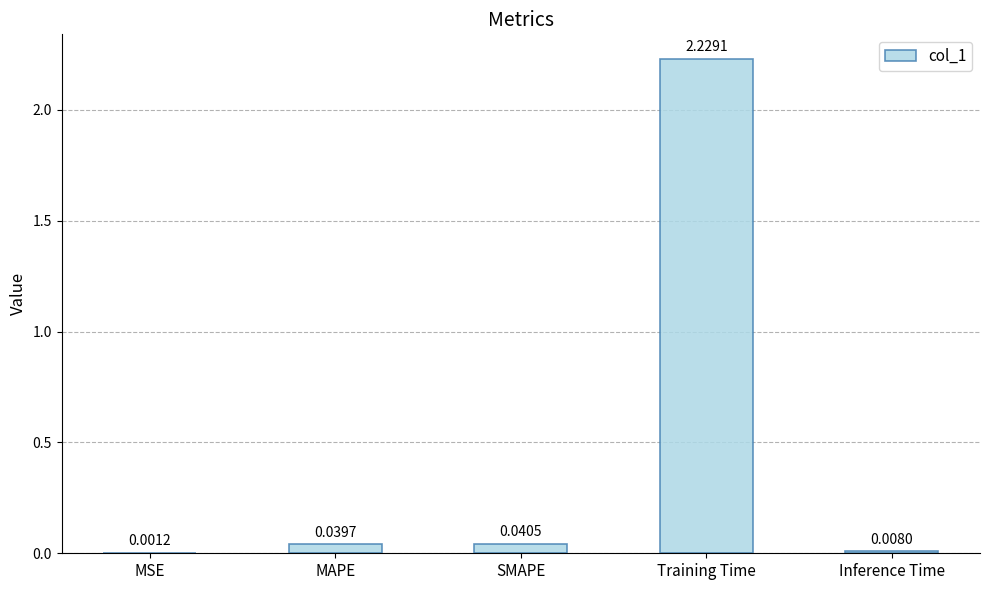

Which category has the highest value across all series?

Training Time